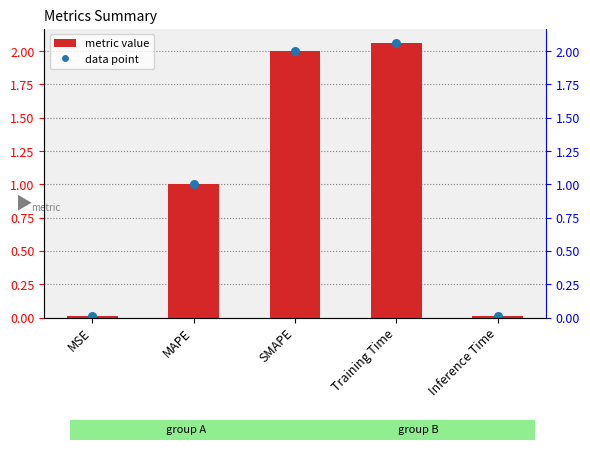

What is the change in value from Training Time to Inference Time?

-2.1